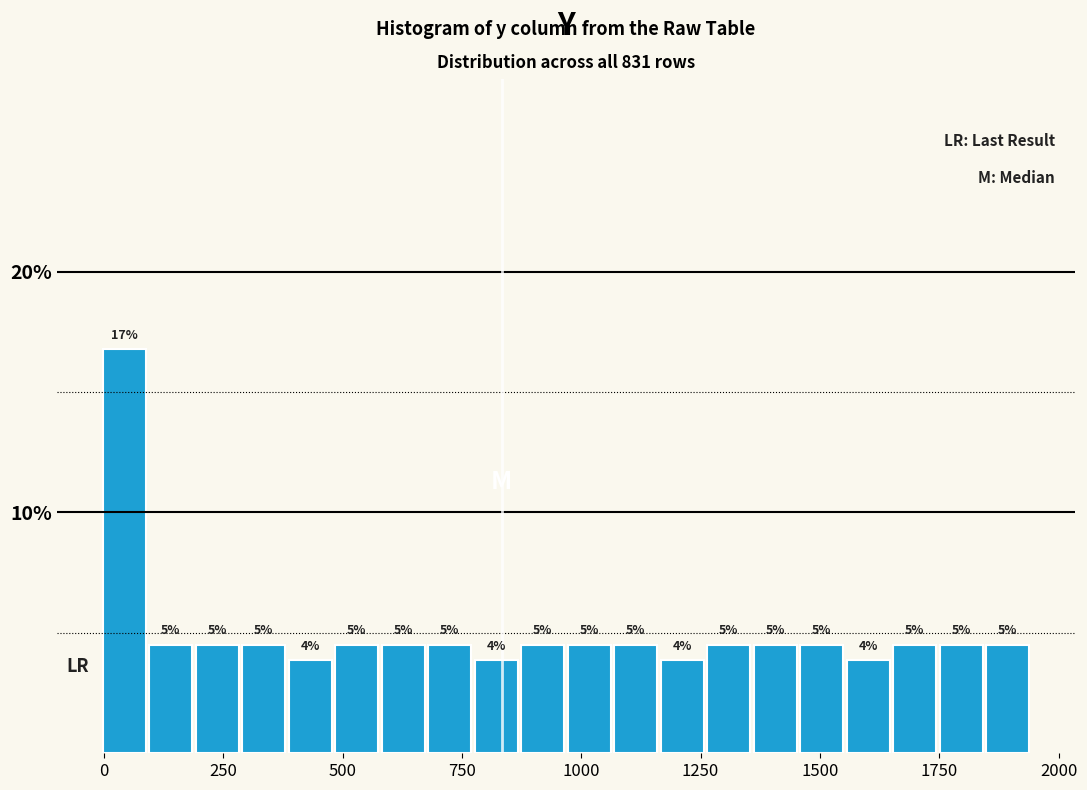

Read against the x-axis, roughly where is the centre of the tallest bar?

50